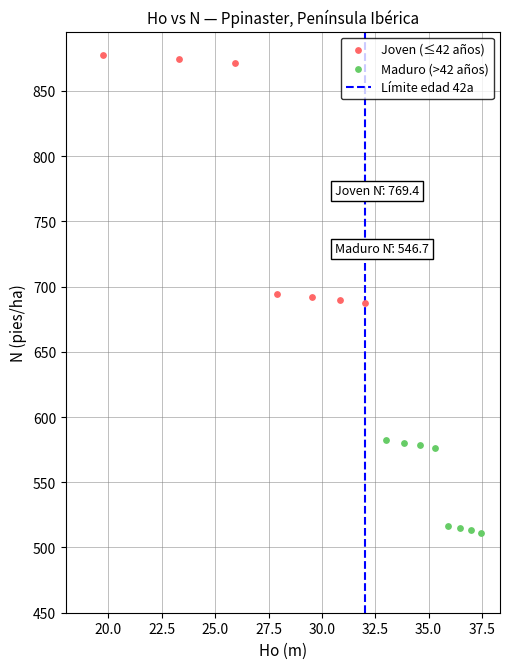

Which series reaches the maximum Y coordinate?

Joven (≤42 años)